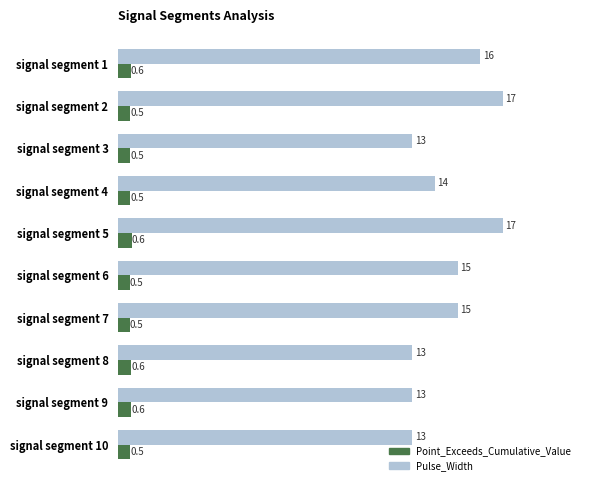

Which series has the largest range (max minus min)?

Pulse_Width